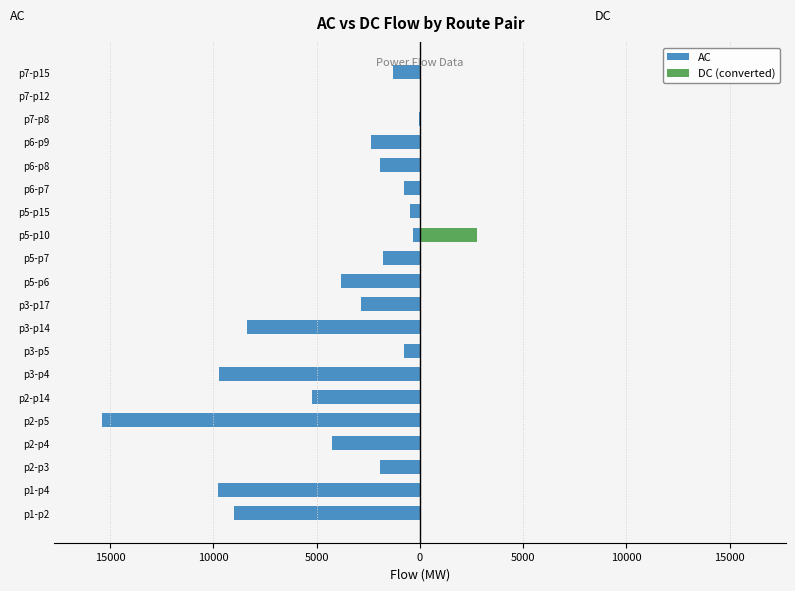

Rank the series at p6-p7 from highest to lowest value.

DC (converted), AC